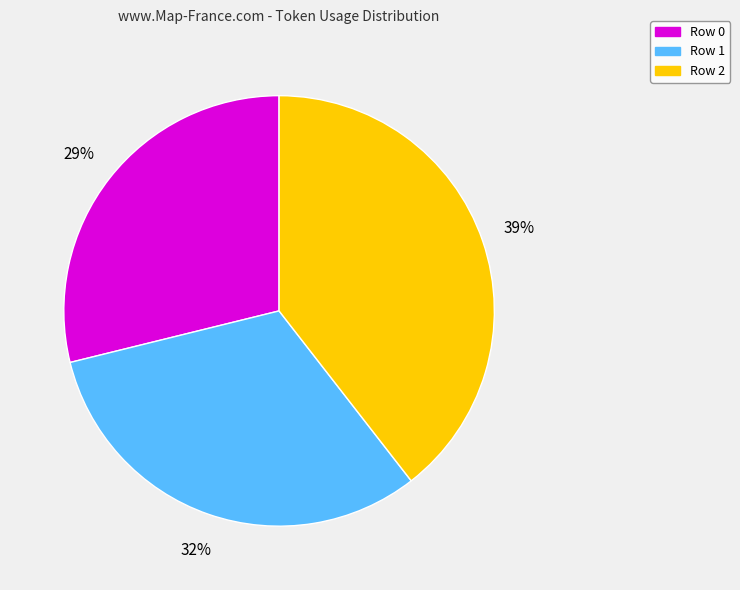

Rank the categories by value from highest to lowest.

Row 2, Row 1, Row 0